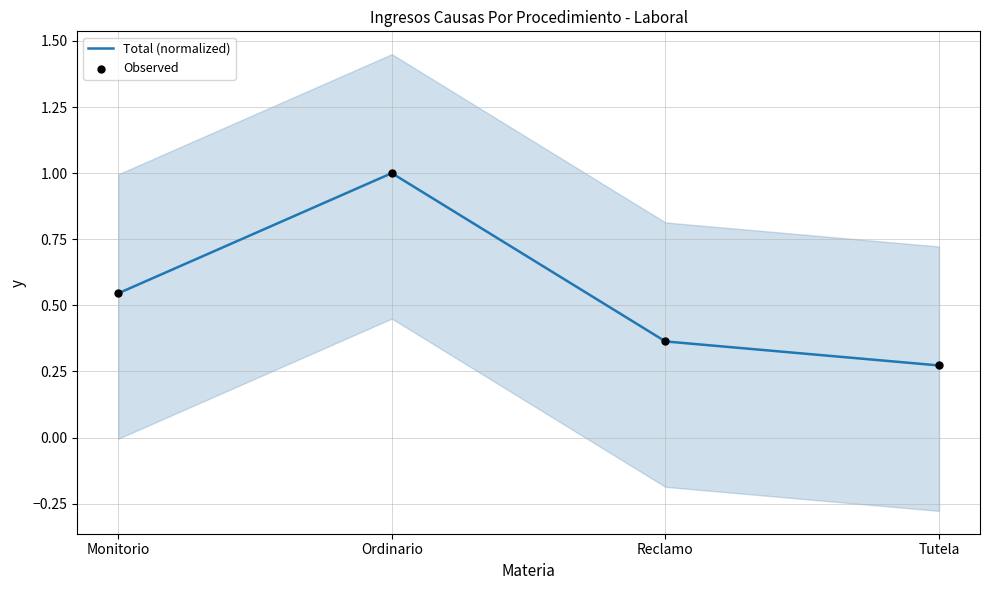

At how many categories does at least one series exceed 0?

4